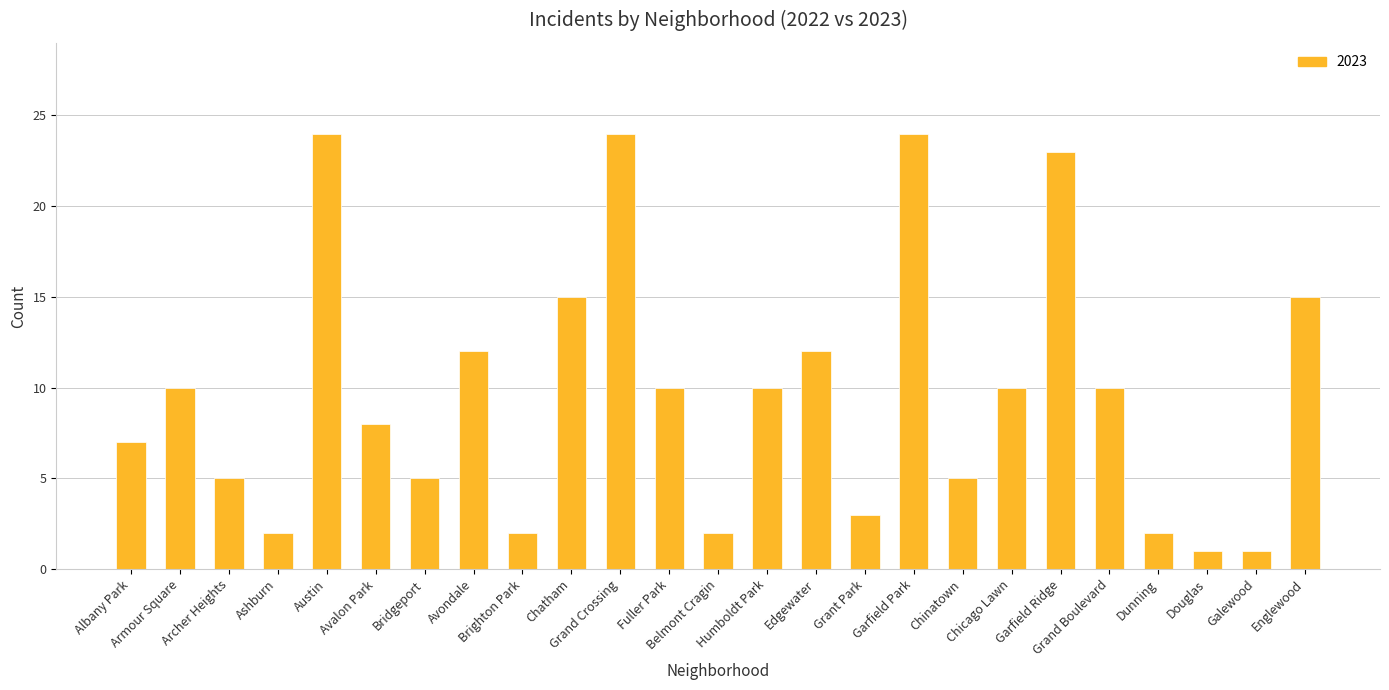

What is the value of the 3rd bar from the left?

5